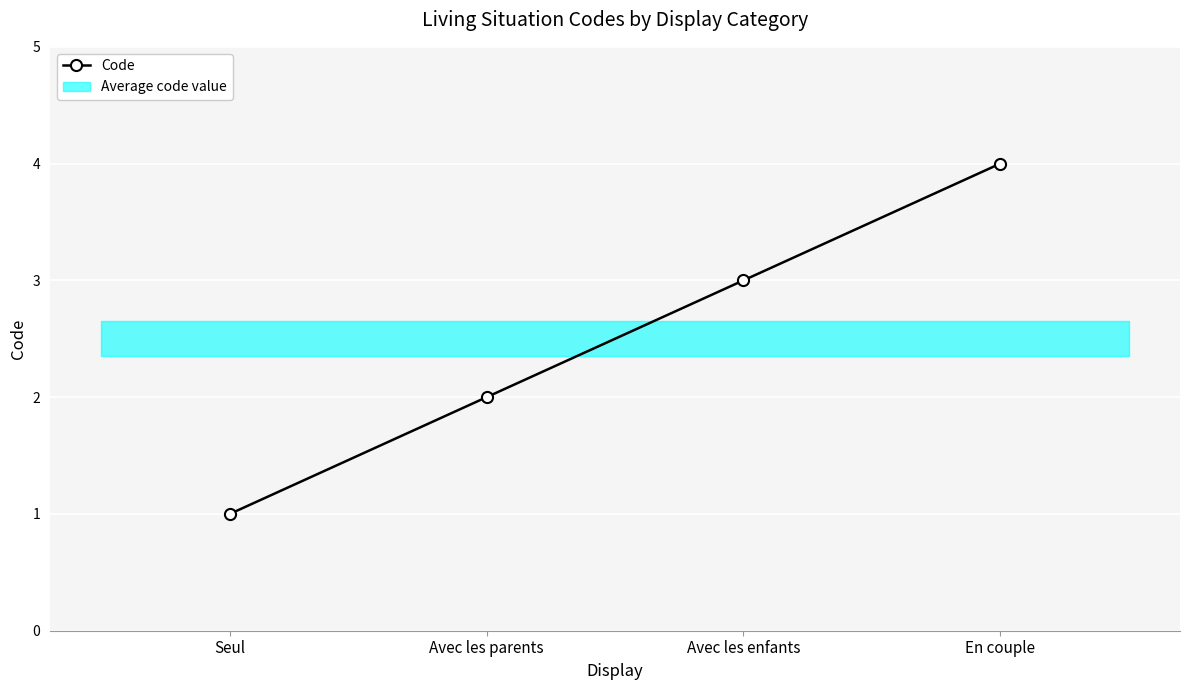

What is the minimum value shown in the chart?

1